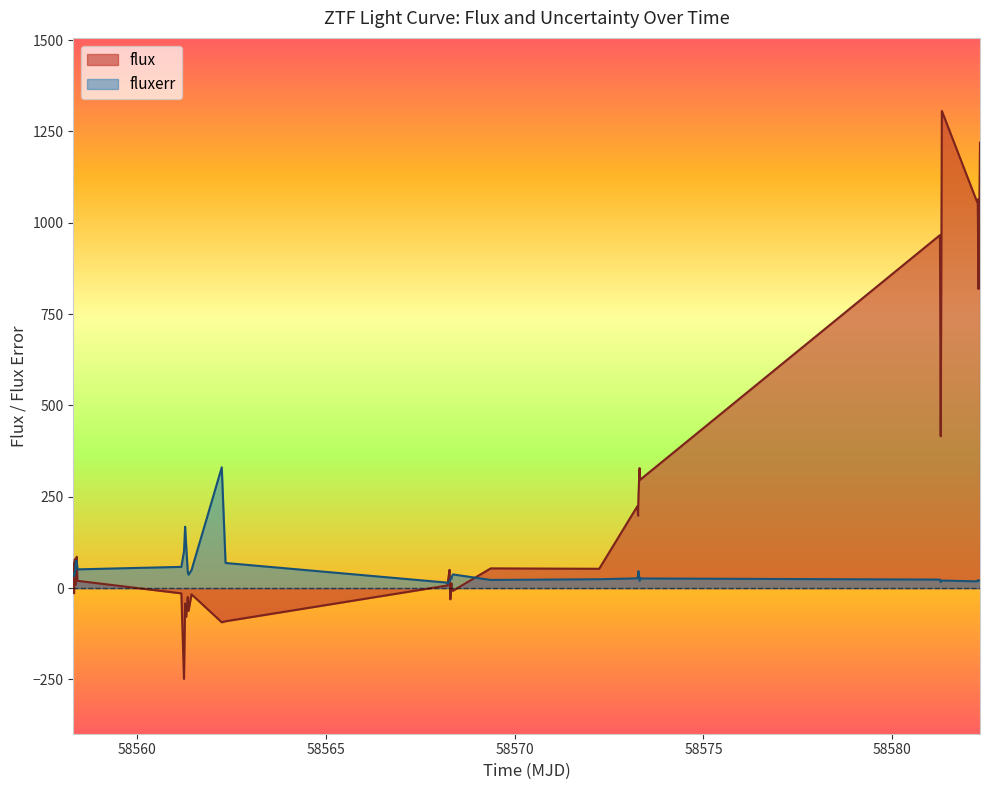

True or false: flux and fluxerr cross at least once.

True